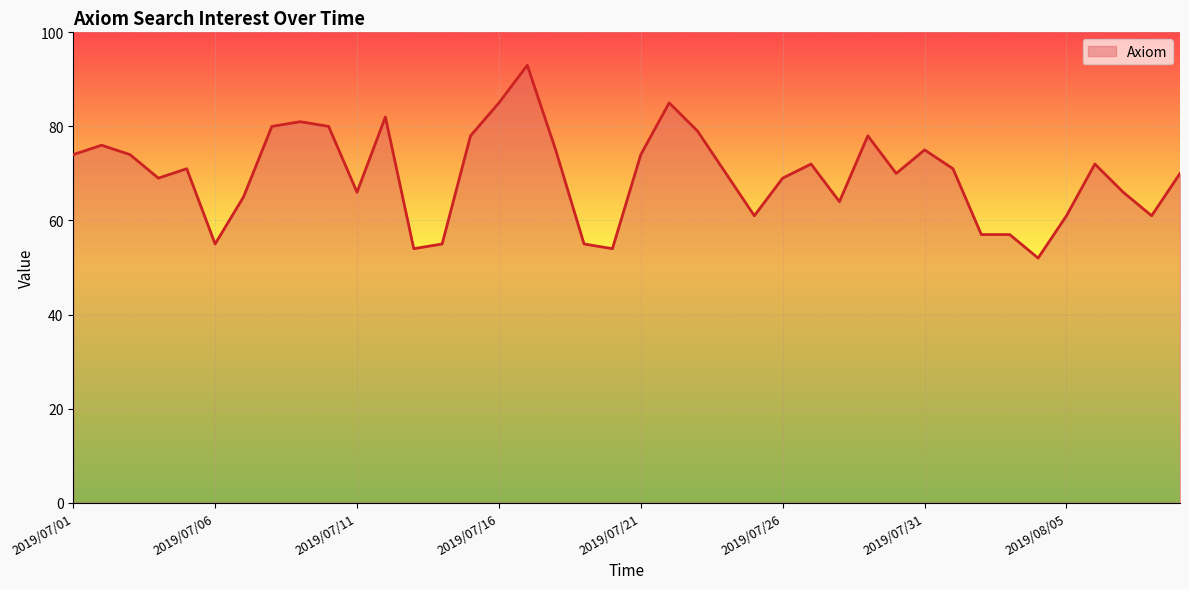

The value at 21 is 85. True or false?

True